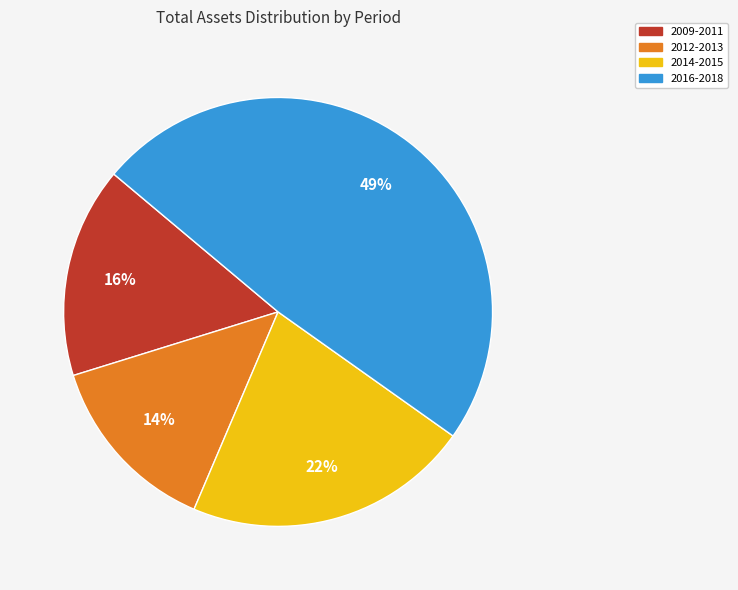

To the nearest percent, what is the difference between the largest and smallest slice percentages?

35%